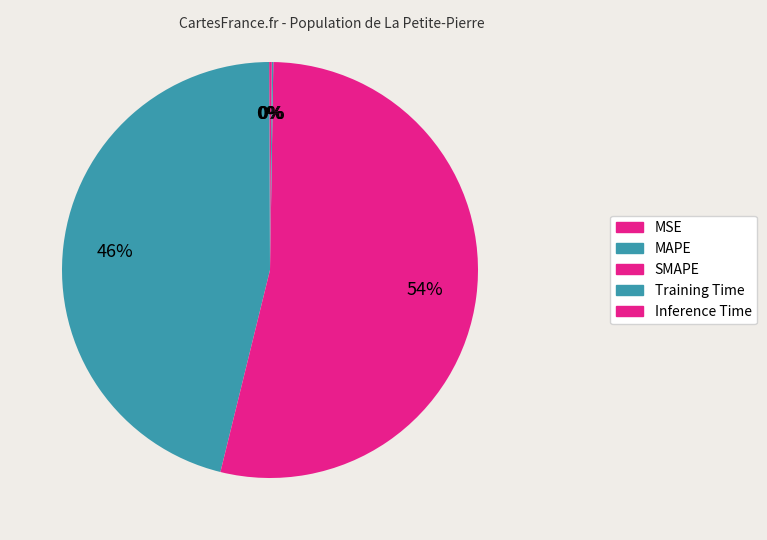

How many slices are in this pie chart?

5